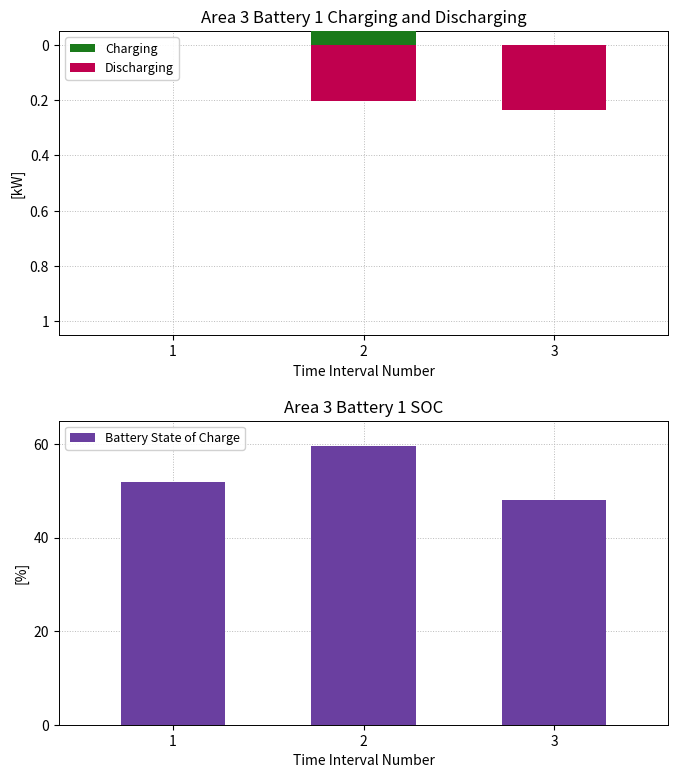

At which category is the sum across all series the highest?

2